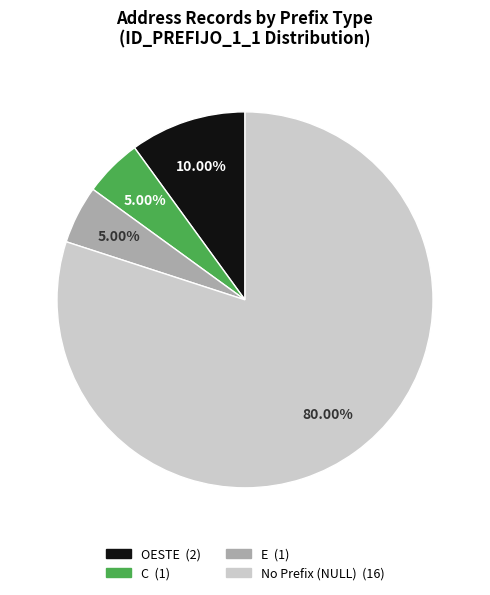

Is there a majority slice in this chart?

Yes